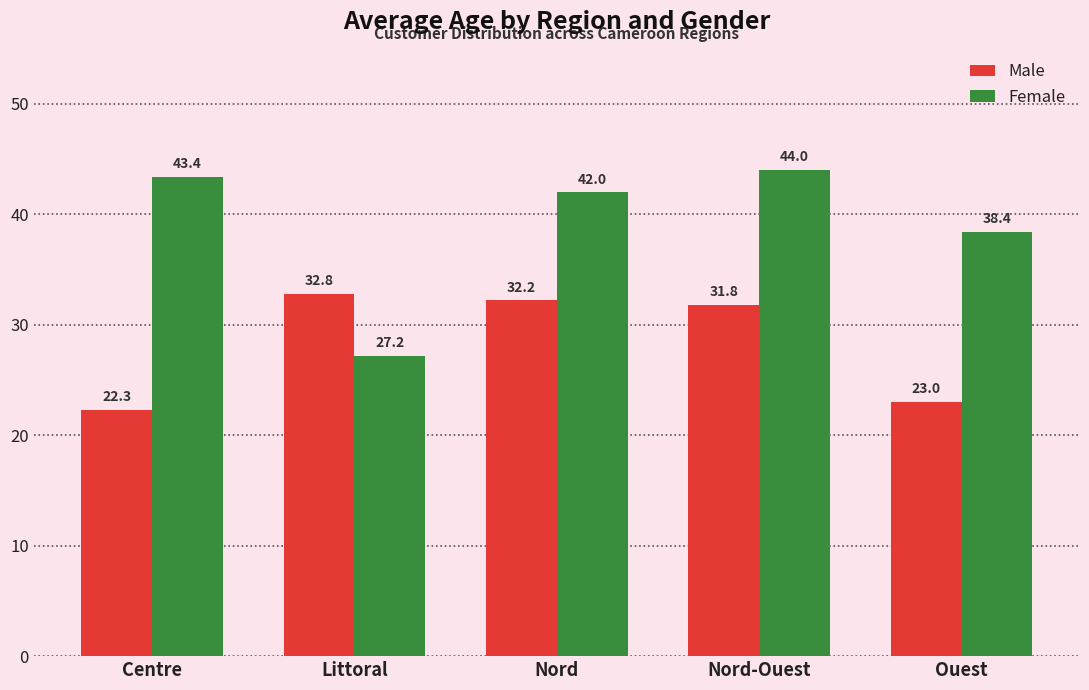

What is the difference between the maximum and minimum values in the Male series?

10.5